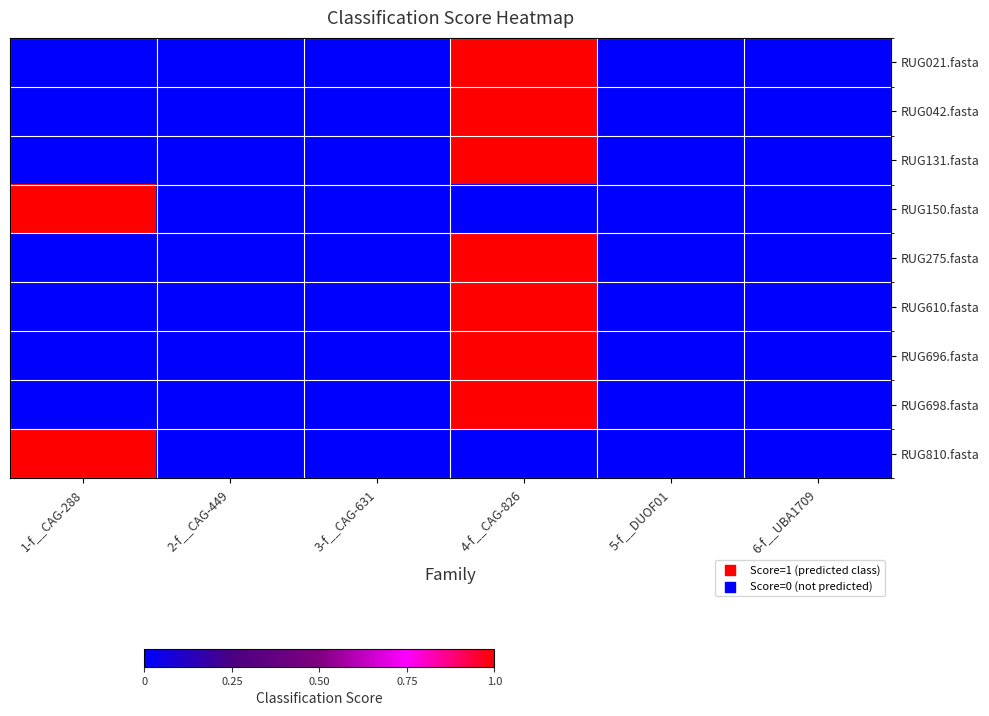

How many data points does each series have?

6